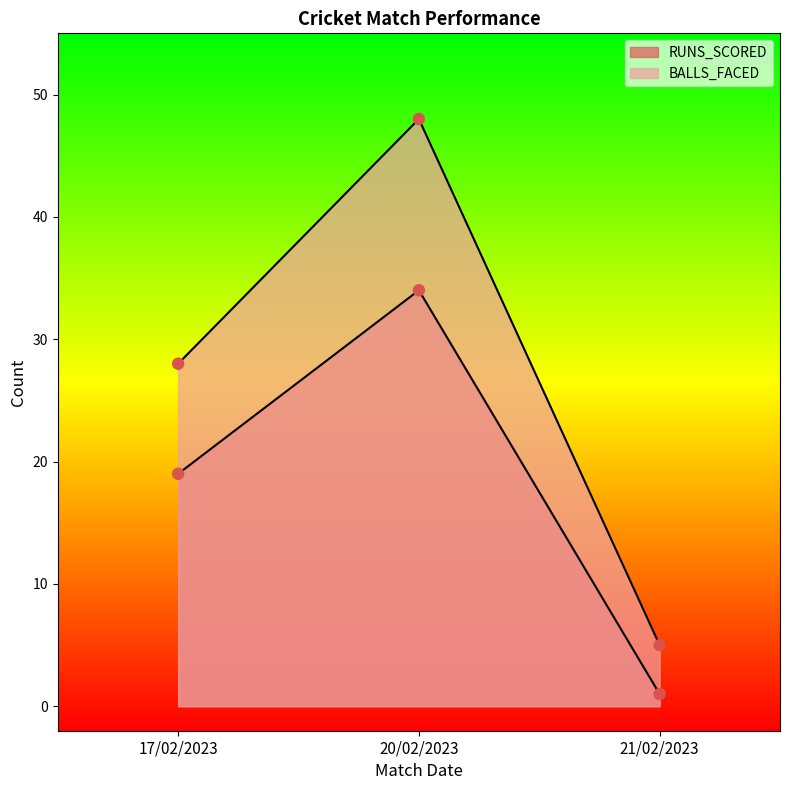

Which series reaches the minimum Y coordinate?

RUNS_SCORED